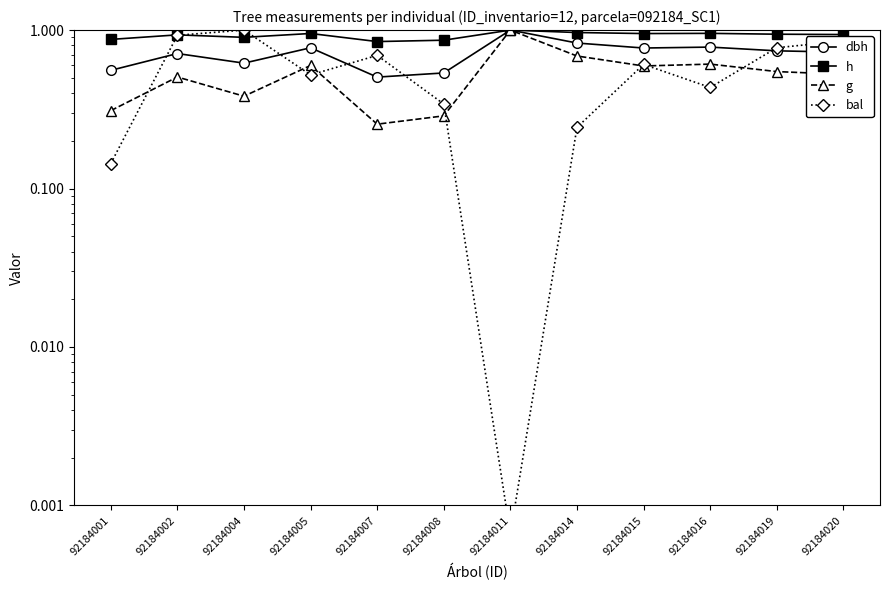

How many lines are shown in the chart?

4